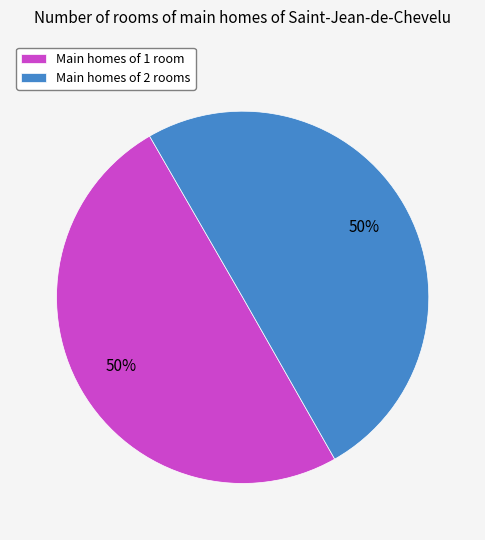

To the nearest percent, what percentage of the pie is Main homes of 2 rooms?

50%